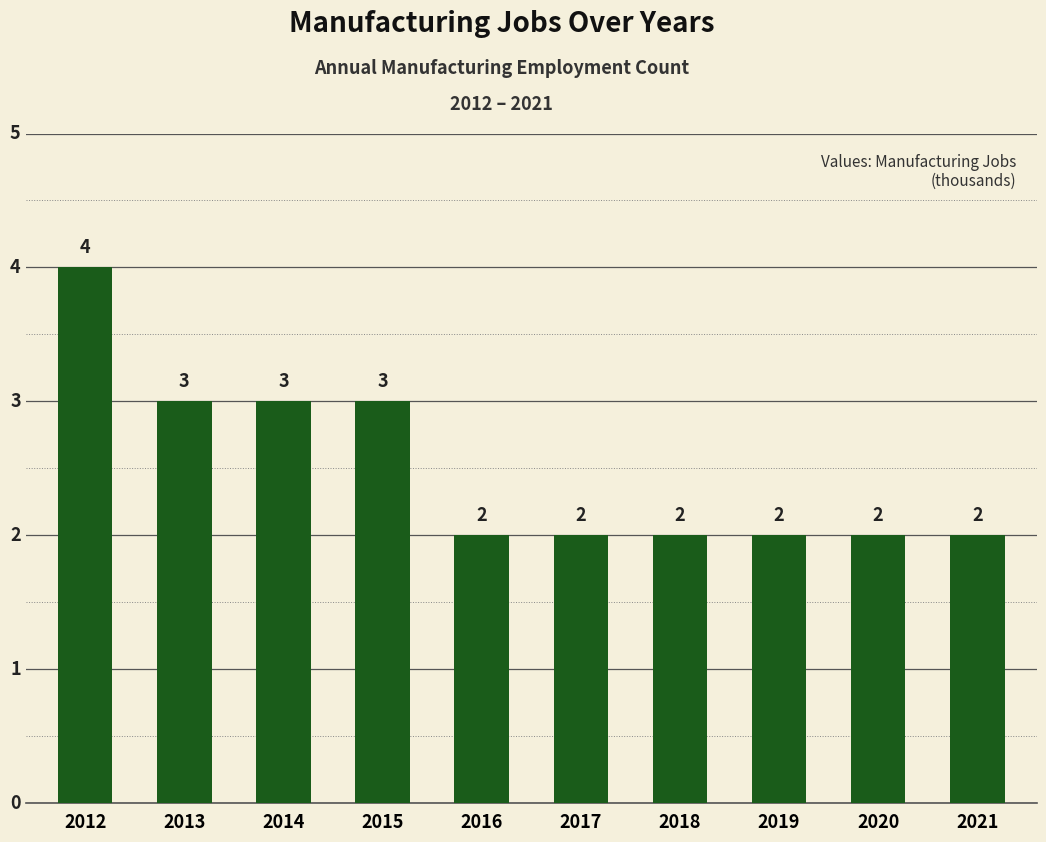

Is it true that the value at 2018 is 3?

False